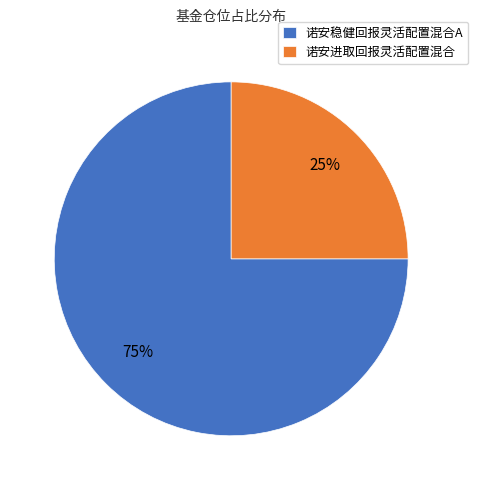

Does 诺安稳健回报灵活配置混合A account for over 50% of the chart?

Yes